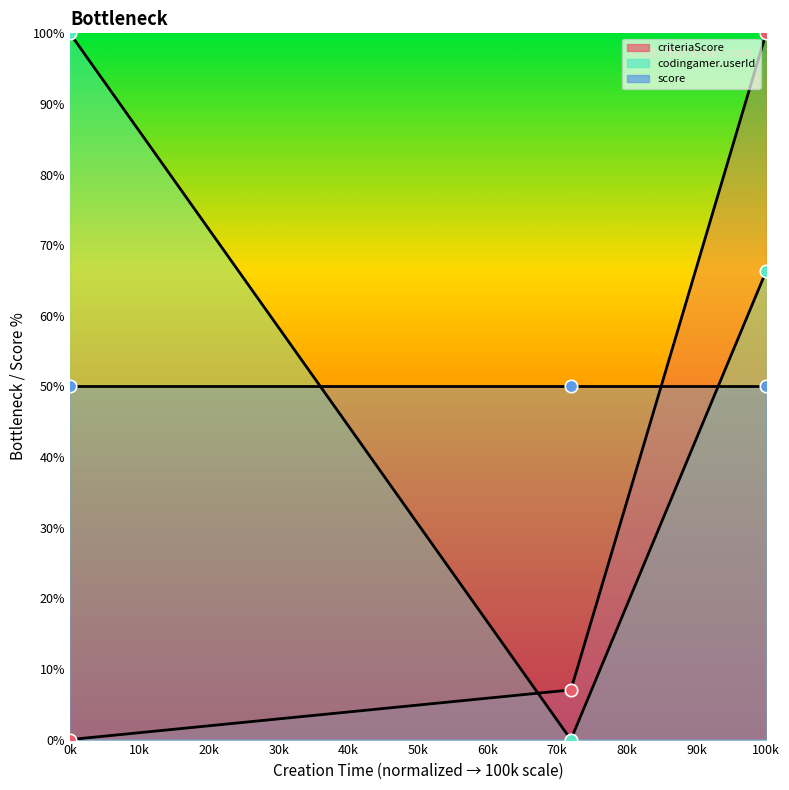

Which series reaches the minimum Y coordinate?

criteriaScore